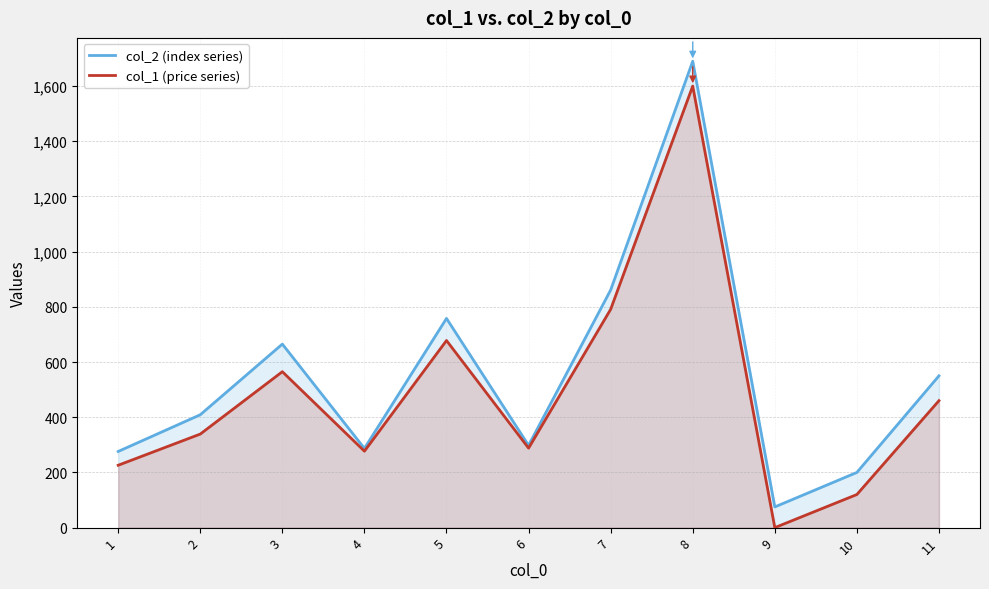

True or false: col_2 (index series) has more than 1 points higher than both neighbors.

True